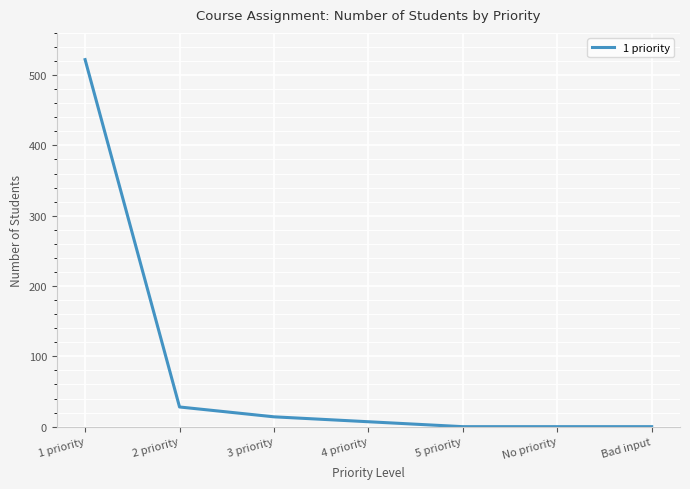

Reading left to right, what are all the values shown in this chart?

1 priority=522	2 priority=28	3 priority=14	4 priority=7	5 priority=0	No priority=0	Bad input=0